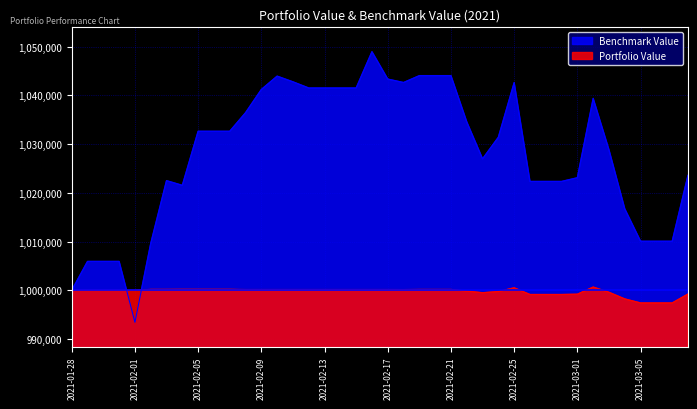

True or false: Benchmark Value has a value of 1791841.9 at 2021-02-11.

False